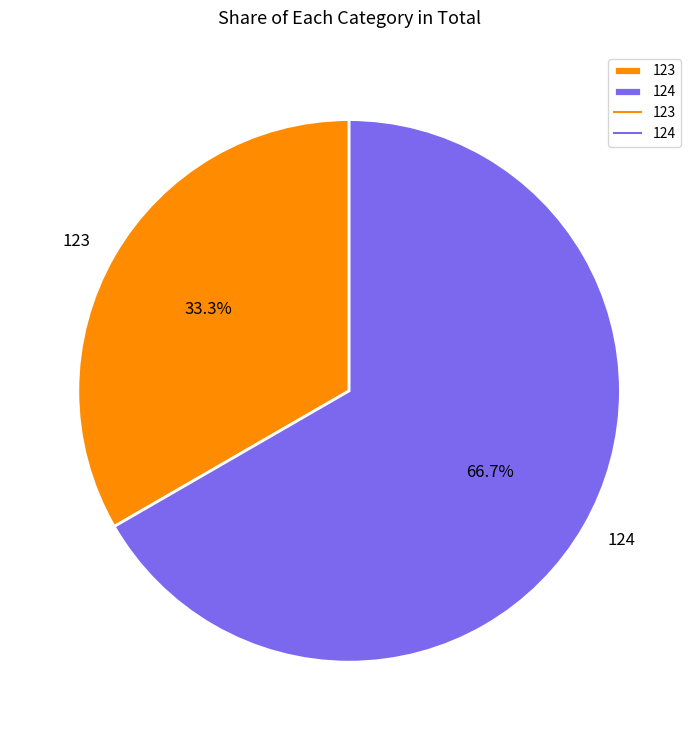

To the nearest percent, what is the average slice percentage?

50%